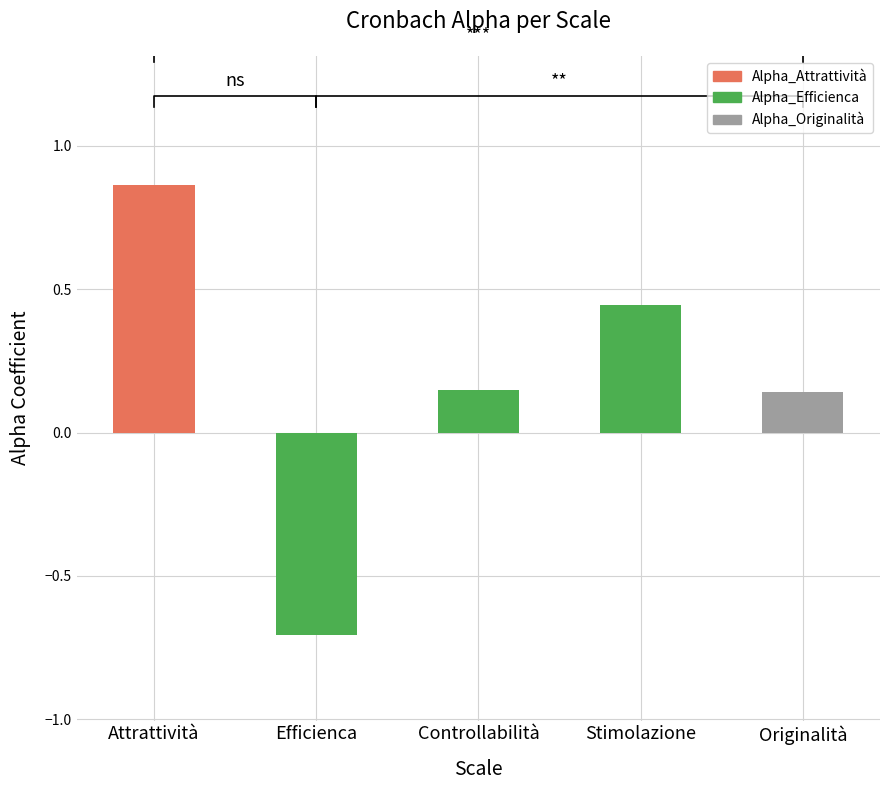

What is the change in value from Efficienca to Controllabilità?

+0.9